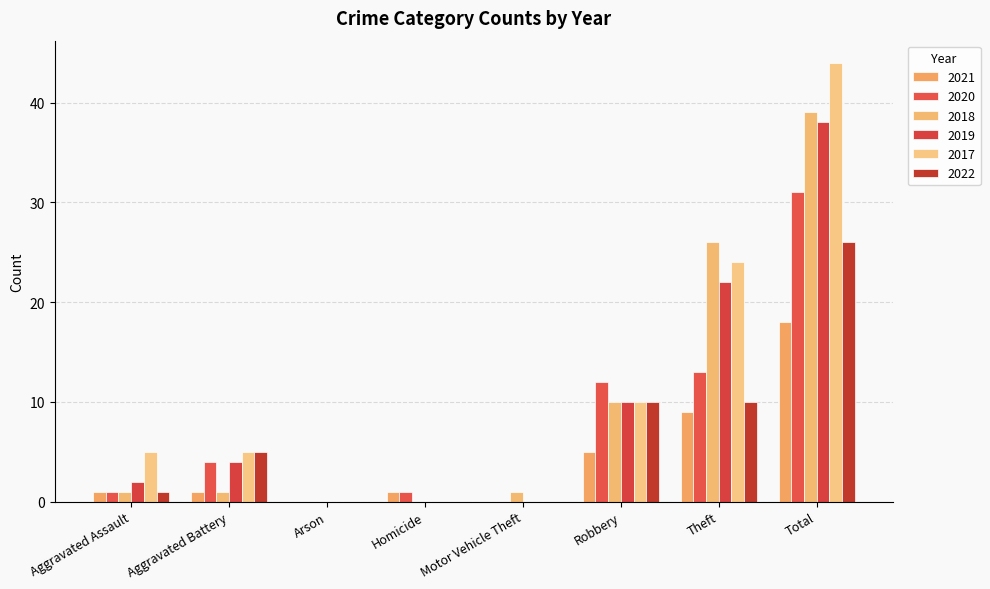

Which has a higher value, Robbery or Aggravated Assault?

Robbery